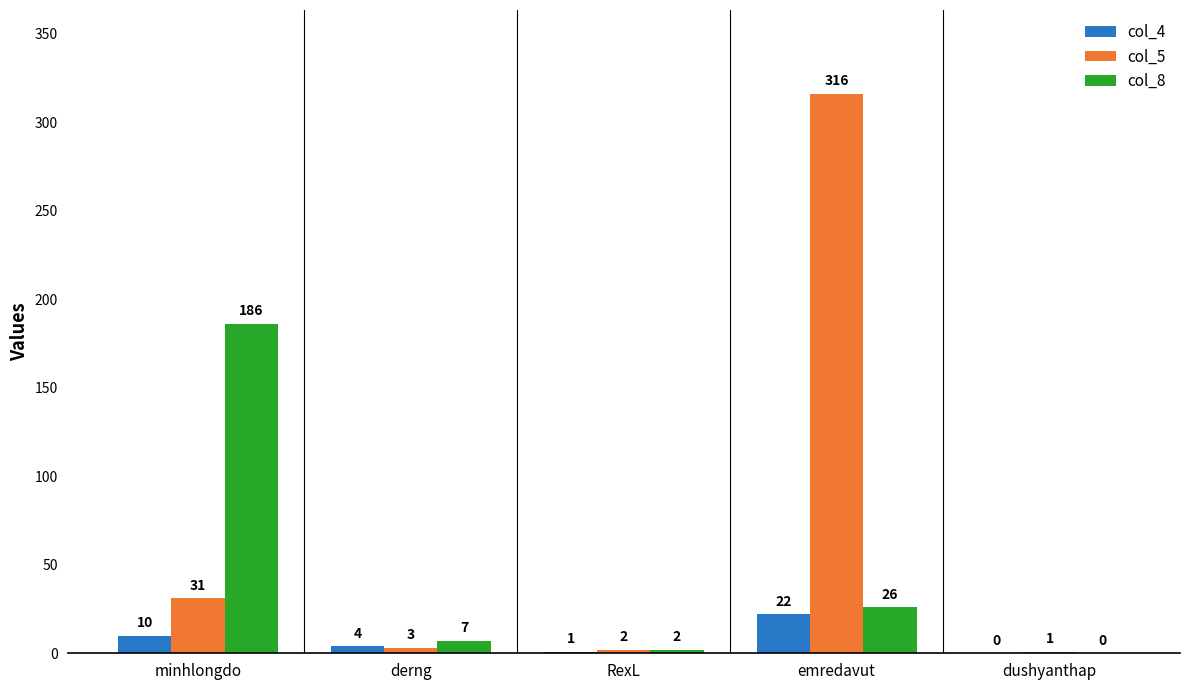

Reading left to right, what are all the values shown in this chart?

col_4: 10	4	1	22	0
col_5: 31	3	2	316	1
col_8: 186	7	2	26	0